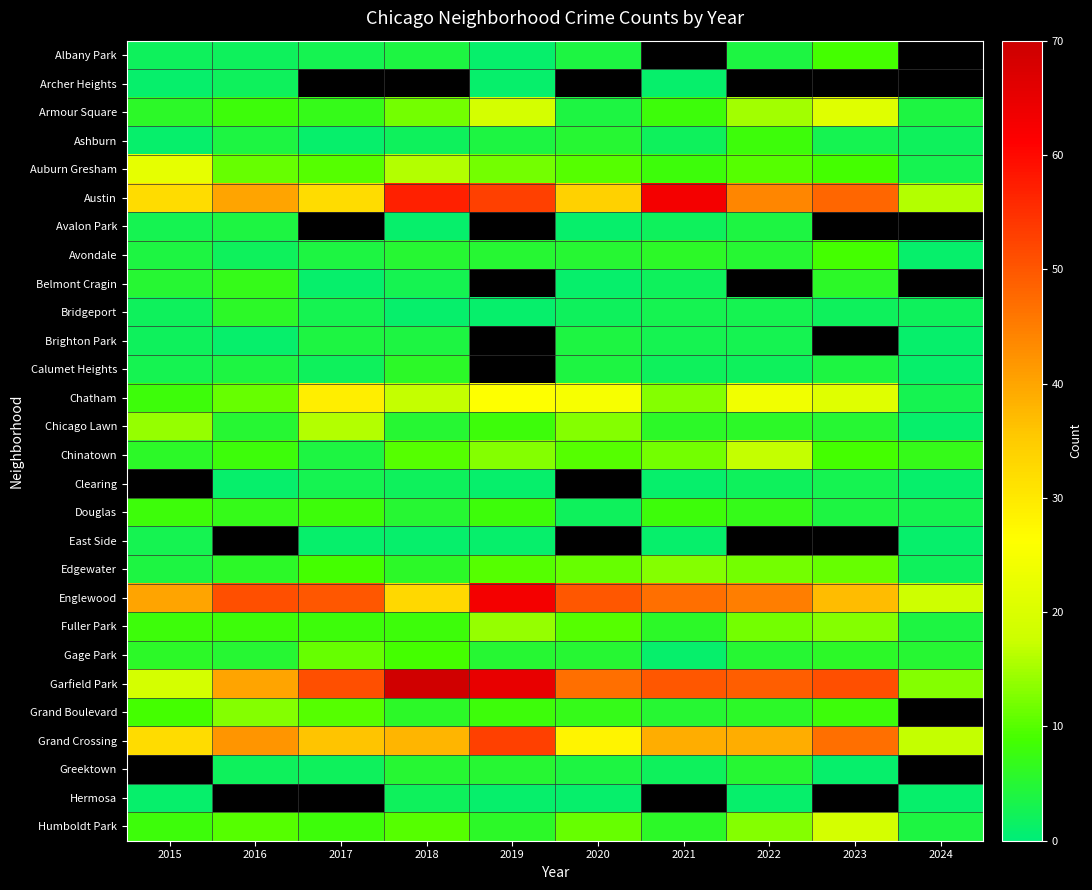

Rank the series at 2021 from lowest to highest value.

Ashburn, Albany Park, Archer Heights, Clearing, East Side, Gage Park, Avalon Park, Belmont Cragin, Calumet Heights, Greektown, Bridgeport, Brighton Park, Grand Boulevard, Avondale, Chicago Lawn, Fuller Park, Humboldt Park, Armour Square, Auburn Gresham, Douglas, Chinatown, Chatham, Edgewater, Grand Crossing, Englewood, Garfield Park, Austin, Hermosa